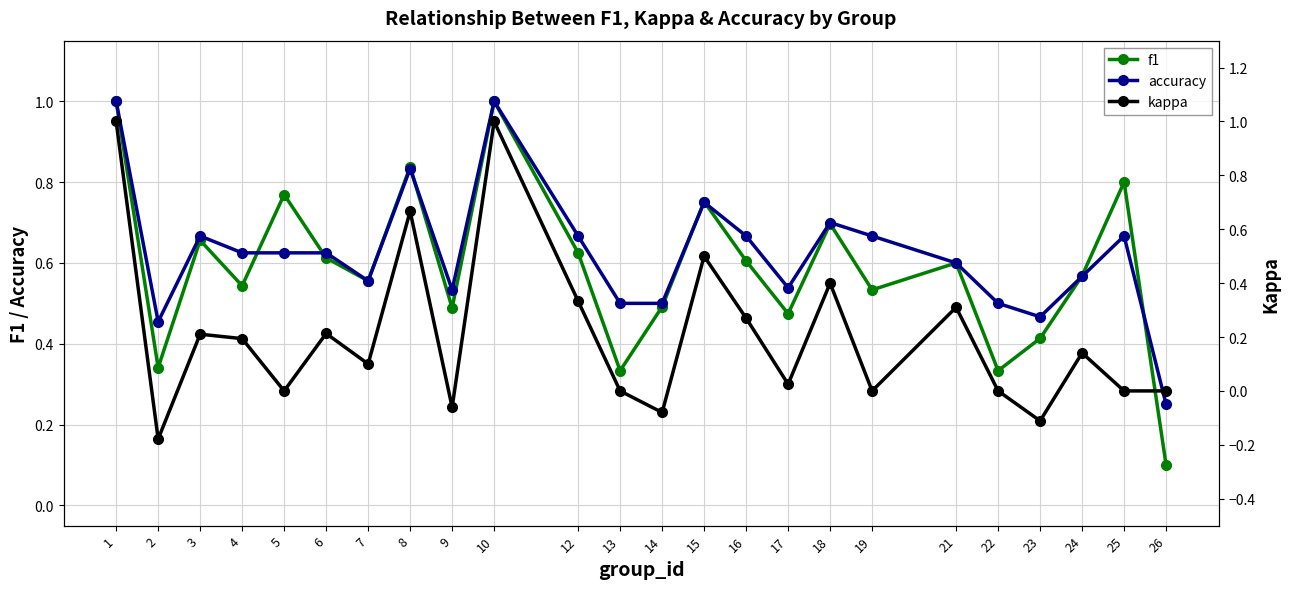

What is the minimum value for kappa?

-0.2